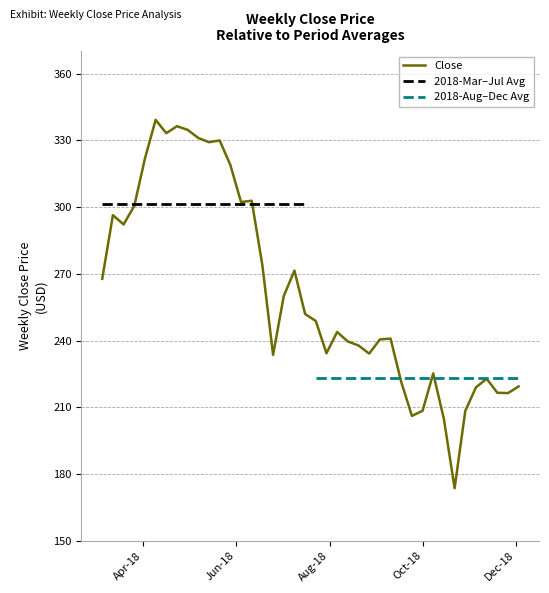

Reading right to left, extract all data points from this chart.

219.4	216.4	216.6	222.8	219.0	208.4	173.7	204.7	225.2	208.4	206.2	221.4	240.9	240.5	234.2	237.8	239.6	243.8	234.3	248.8	251.9	271.4	260.0	233.6	273.8	302.9	302.2	318.9	329.9	329.1	331.1	334.7	336.4	333.2	339.2	321.8	300.5	292.2	296.4	267.8